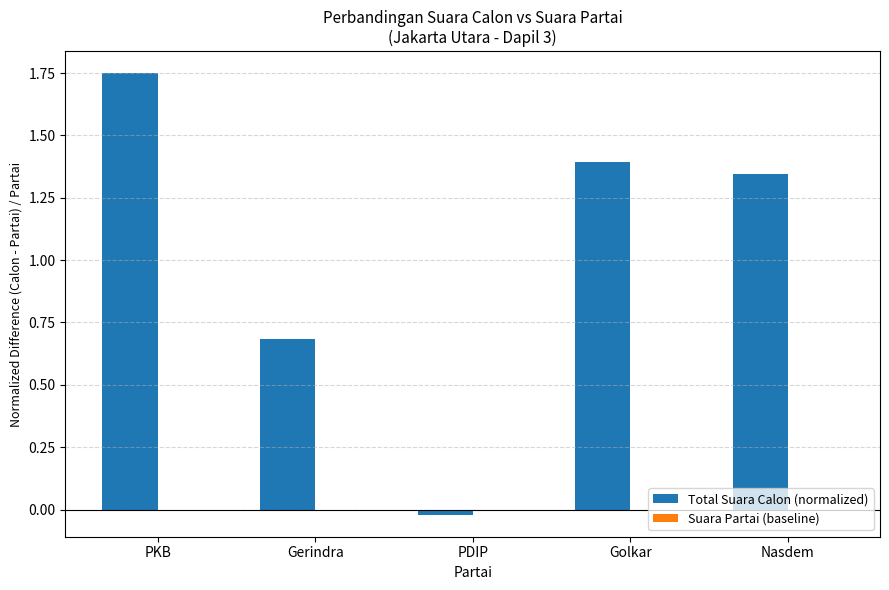

Rank the categories by value from highest to lowest.

PKB, Golkar, Nasdem, Gerindra, PDIP